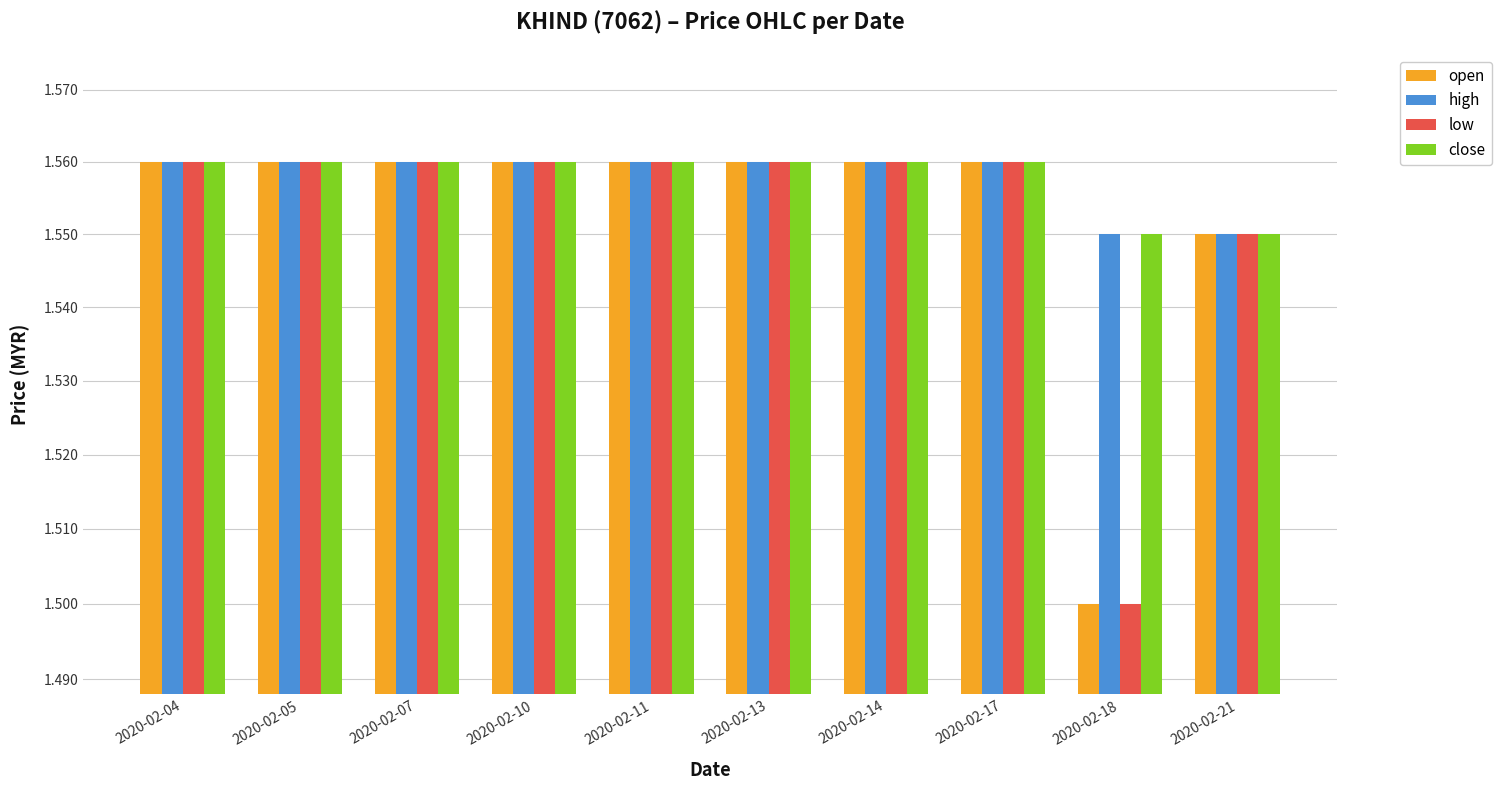

What are all the series names shown in the legend?

open, high, low, close